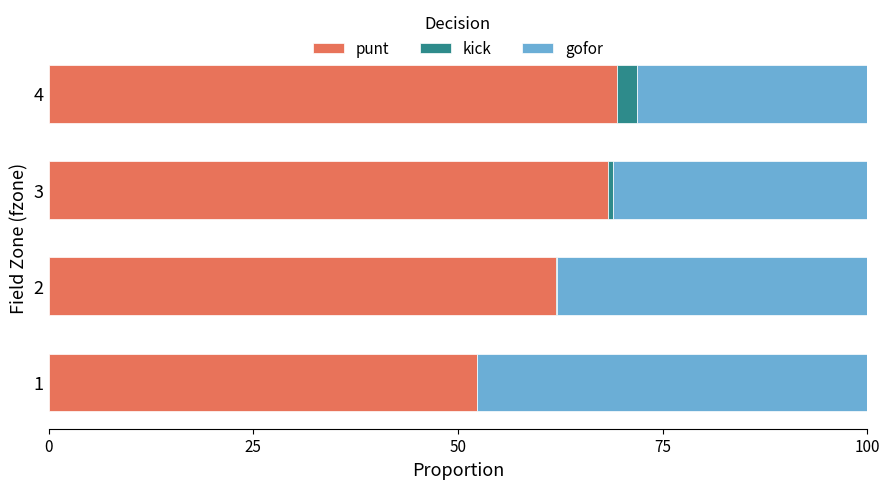

What are all the series names shown in the legend?

punt, kick, gofor